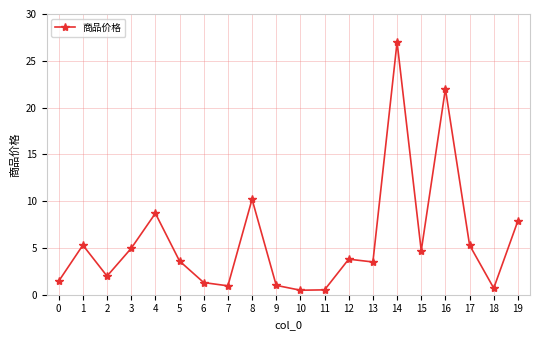

What is the average value?

5.8